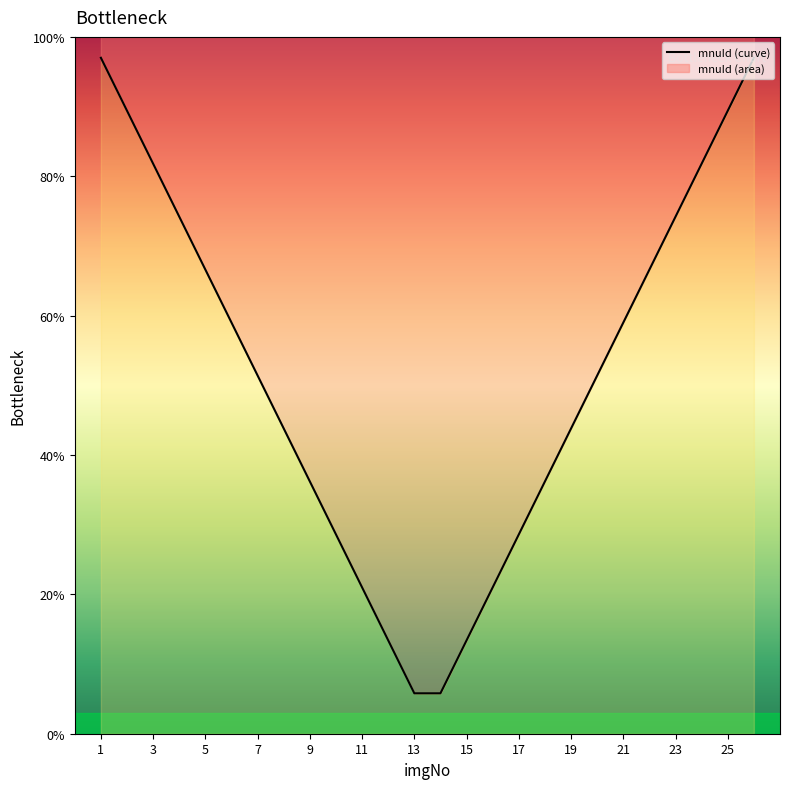

What is the minimum value shown in the chart?

5.8